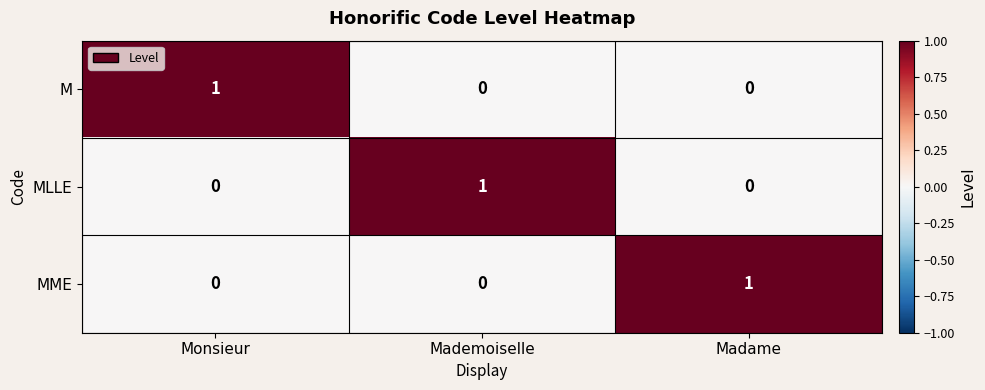

Reading left to right, transcribe all the data shown in this chart.

M: 1	0	0
MLLE: 0	1	0
MME: 0	0	1